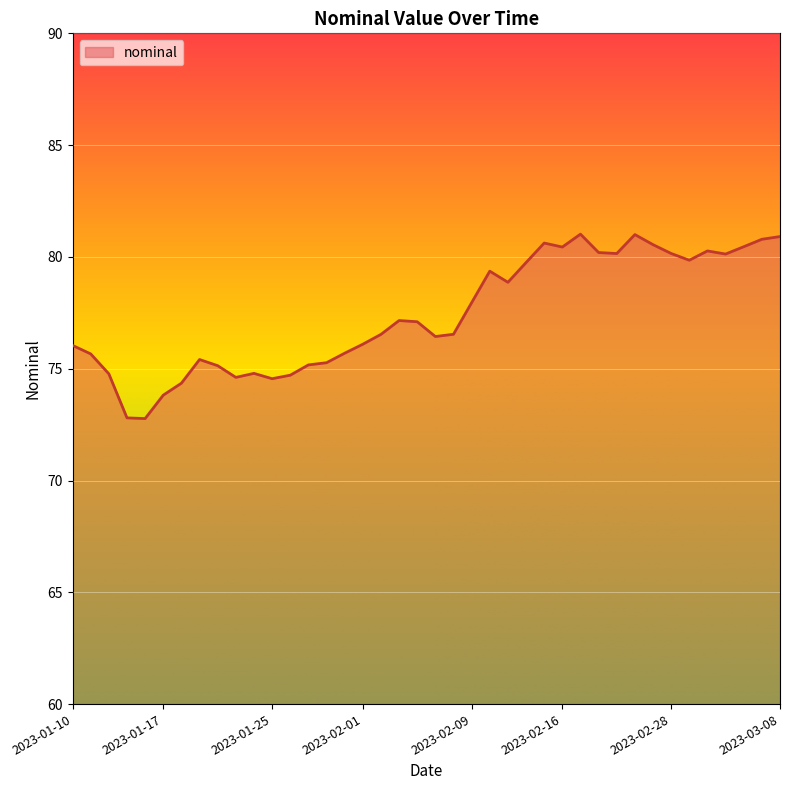

What is the maximum value shown in the chart?

81.0